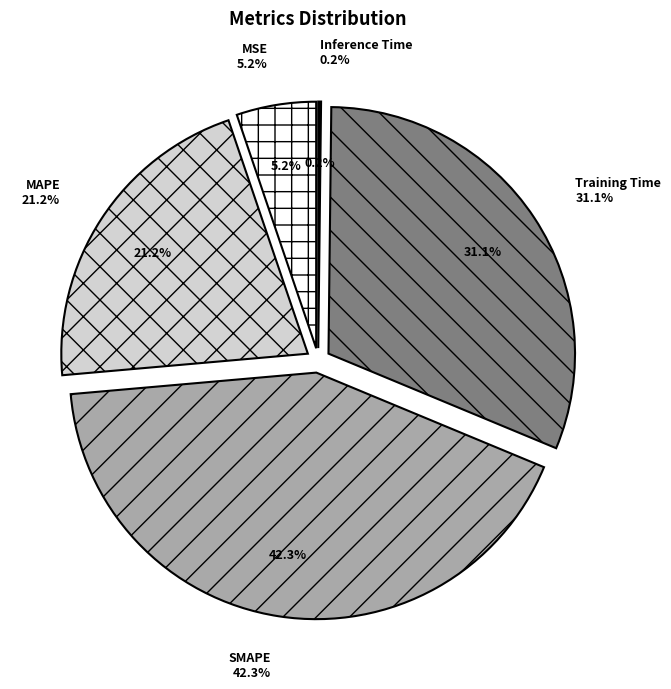

Does MAPE represent more than half of the total?

No